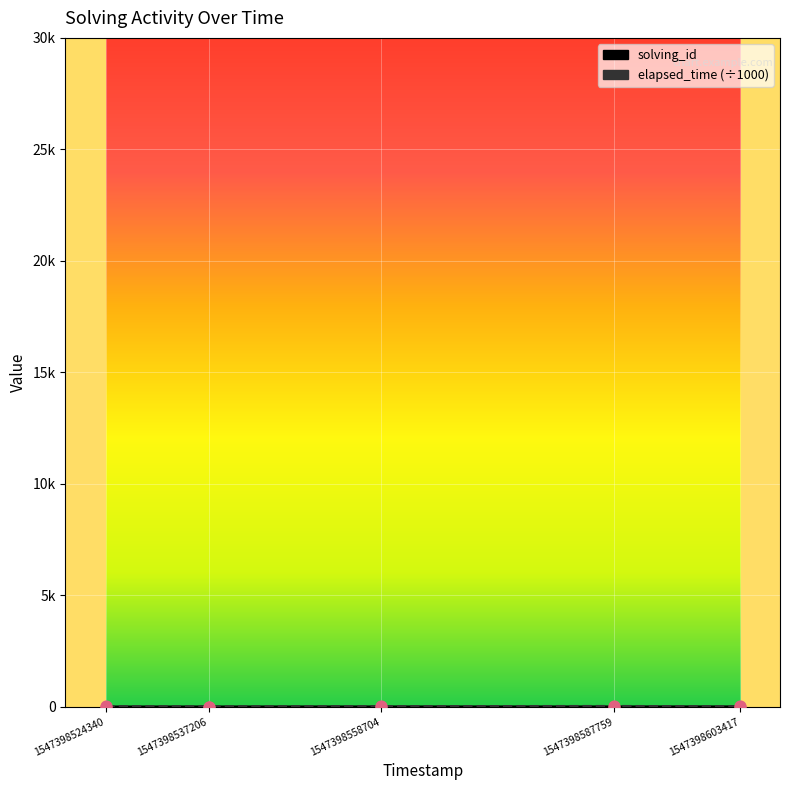

What is the total value across all series at 1547398537206?

11